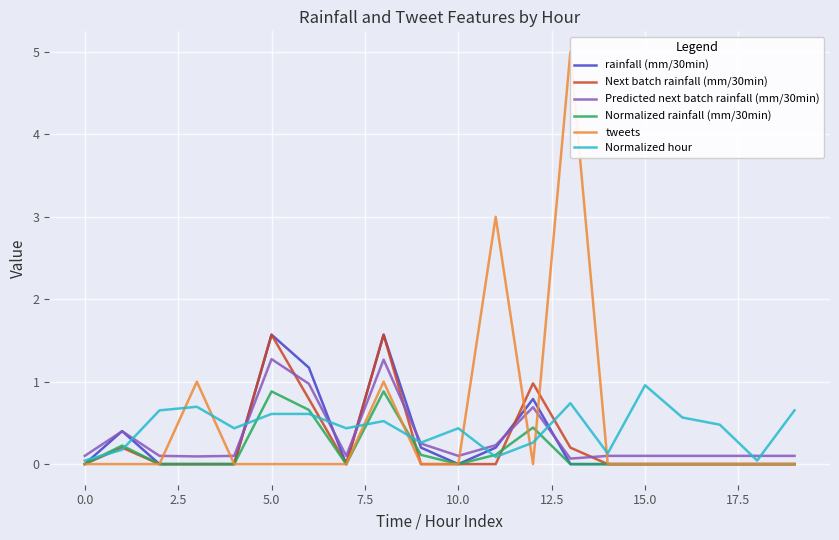

Does the chart display data point markers on the line(s)?

No